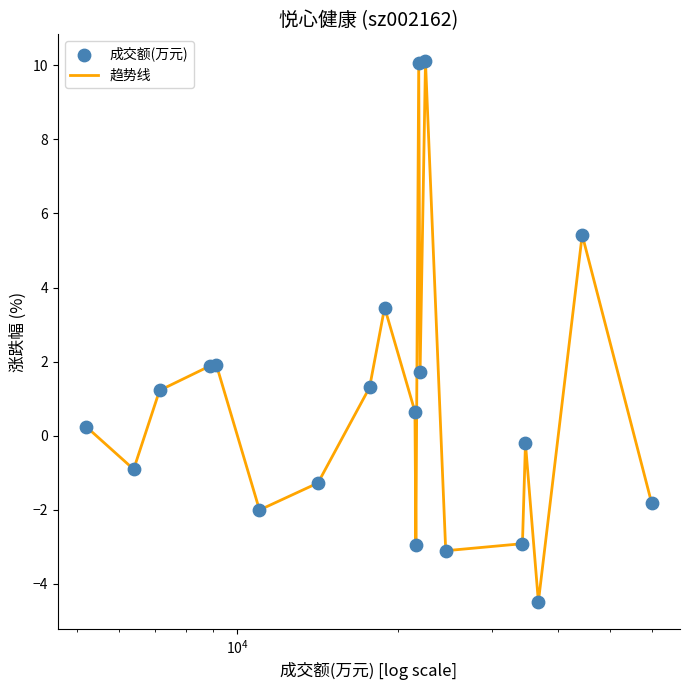

What is the difference between the maximum and minimum values?

14.6